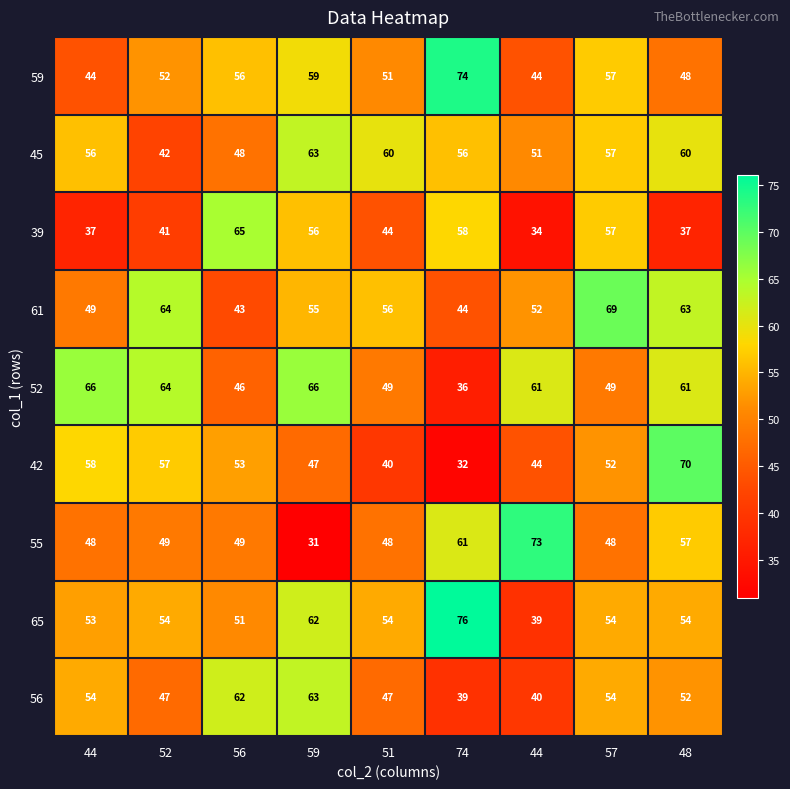

What is the spread (max minus min) of values at 59?

35